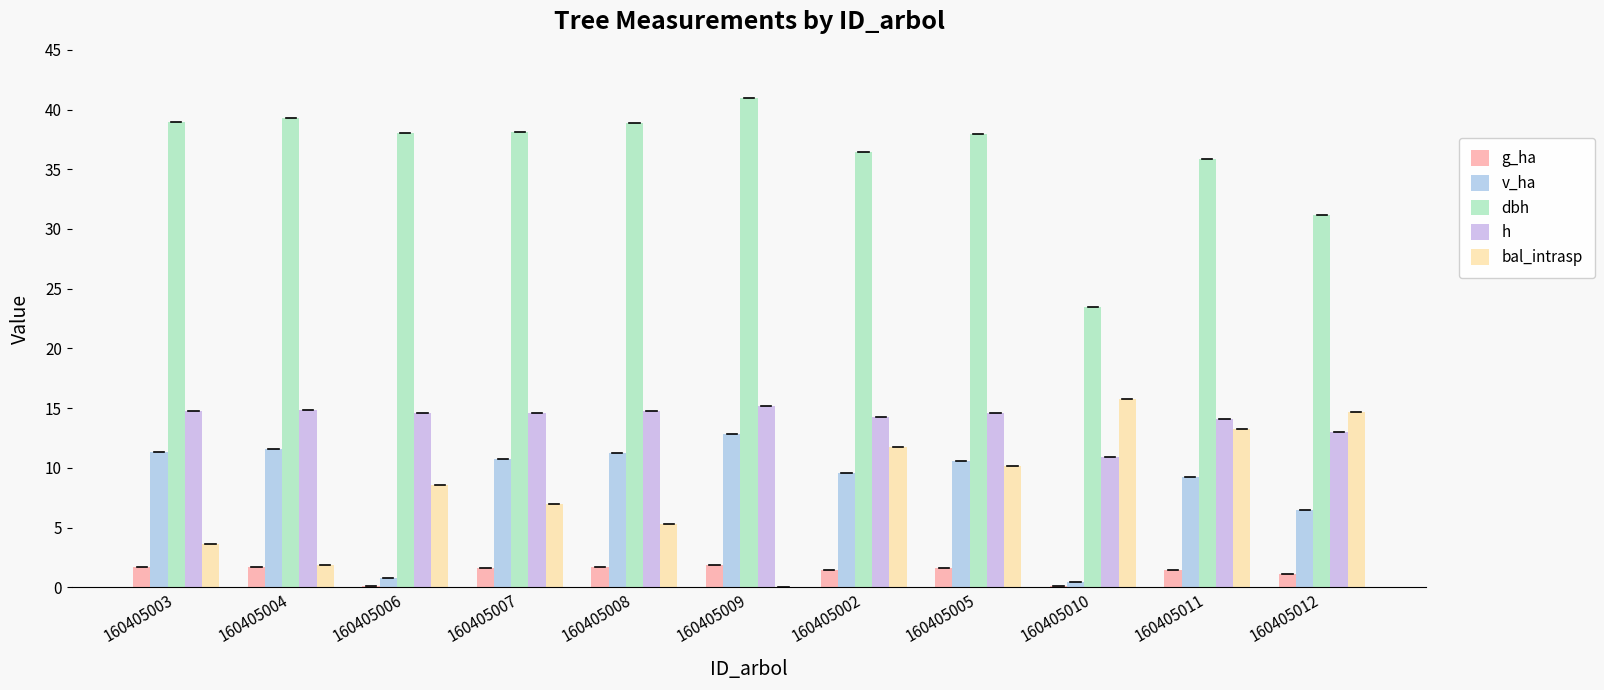

The value of bal_intrasp at 160405006 is 8.6. True or false?

True